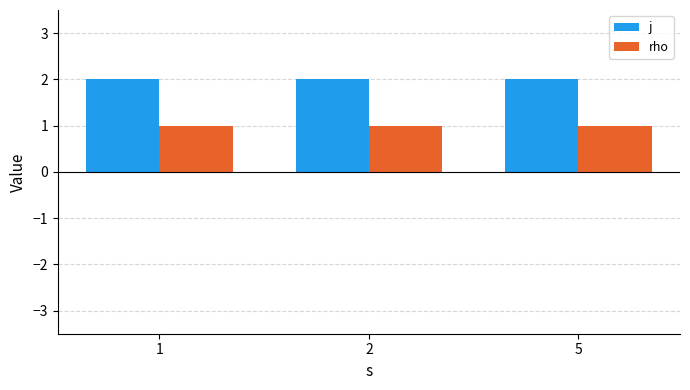

Rank the series at 1 from lowest to highest value.

rho, j